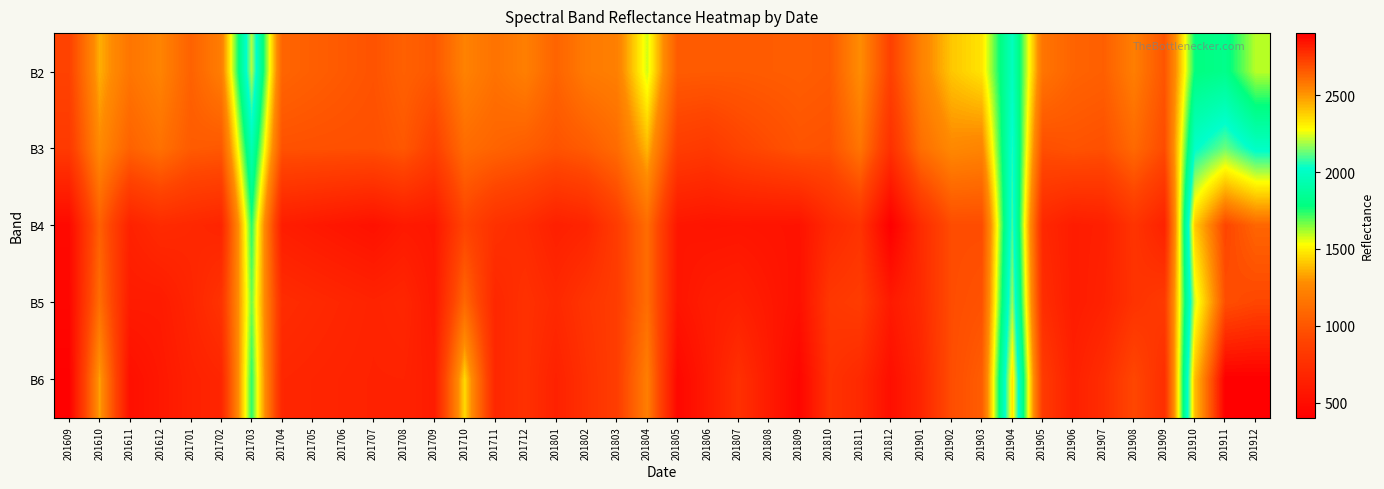

Reading left to right, extract all data points from this chart.

B2: 201609=883	201610=1355	201611=1160	201612=1235	201701=1060	201702=1207	201703=2201	201704=1076	201705=1044	201706=1013	201707=982	201708=1051	201709=1005	201710=1227	201711=1145	201712=1213	201801=1069	201802=1191	201803=1215	201804=1574	201805=1026	201806=1021	201807=1019	201808=1027	201809=1036	201810=1018	201811=1283	201812=876	201901=1229	201902=1407	201903=1472	201904=1983	201905=1158	201906=1069	201907=1047	201908=1210	201909=992	201910=1778	201911=1813	201912=1598
B3: 201609=825	201610=1269	201611=1060	201612=1138	201701=1023	201702=1010	201703=1947	201704=974	201705=969	201706=965	201707=961	201708=1005	201709=869	201710=1112	201711=1070	201712=1035	201801=982	201802=1025	201803=1109	201804=1376	201805=848	201806=823	201807=893	201808=939	201809=985	201810=973	201811=1161	201812=760	201901=1127	201902=1263	201903=1242	201904=2054	201905=958	201906=981	201907=965	201908=1099	201909=939	201910=2018	201911=2132	201912=2003
B4: 201609=478	201610=1047	201611=653	201612=718	201701=697	201702=671	201703=1742	201704=618	201705=590	201706=562	201707=535	201708=591	201709=574	201710=893	201711=763	201712=721	201801=637	201802=671	201803=840	201804=1115	201805=570	201806=555	201807=560	201808=552	201809=545	201810=703	201811=775	201812=403	201901=724	201902=945	201903=944	201904=2098	201905=696	201906=614	201907=635	201908=783	201909=655	201910=2391	201911=2716	201912=2627
B5: 201609=455	201610=1123	201611=606	201612=605	201701=677	201702=777	201703=1669	201704=729	201705=706	201706=684	201707=662	201708=684	201709=582	201710=1090	201711=692	201712=764	201801=703	201802=788	201803=847	201804=1117	201805=560	201806=620	201807=640	201808=585	201809=530	201810=808	201811=840	201812=596	201901=714	201902=947	201903=975	201904=2181	201905=738	201906=609	201907=651	201908=774	201909=827	201910=2233	201911=2690	201912=2712
B6: 201609=417	201610=1330	201611=522	201612=581	201701=646	201702=679	201703=1739	201704=687	201705=676	201706=665	201707=655	201708=657	201709=609	201710=1450	201711=693	201712=761	201801=651	201802=759	201803=852	201804=1211	201805=463	201806=596	201807=758	201808=604	201809=451	201810=769	201811=707	201812=516	201901=679	201902=949	201903=1032	201904=2334	201905=833	201906=638	201907=734	201908=916	201909=740	201910=2416	201911=2904	201912=2903